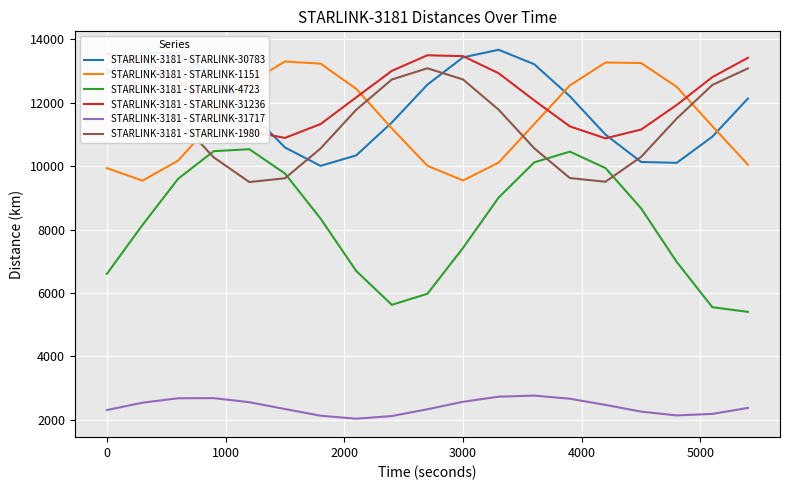

Reading right to left, transcribe all the data shown in this chart.

STARLINK-3181 - STARLINK-30783: 12136.8	10932.3	10106.8	10134.5	10998.3	12207.2	13218.8	13675.0	13436.4	12575.2	11379.3	10341.5	10011.0	10591.8	11732.7	12868.7	13561.2	13586.7	12935.1
STARLINK-3181 - STARLINK-1151: 10048.7	11266.2	12504.8	13257.3	13273.6	12550.7	11331.5	10113.5	9550.2	10014.5	11196.4	12444.9	13237.5	13305.1	12625.6	11422.7	10177.1	9544.8	9940.4
STARLINK-3181 - STARLINK-4723: 5403.3	5550.2	6978.5	8671.5	9941.6	10460.2	10122.4	9010.8	7422.0	5974.9	5625.2	6695.9	8346.8	9769.7	10537.1	10474.9	9603.5	8146.0	6603.2
STARLINK-3181 - STARLINK-31236: 13422.3	12812.9	11933.4	11157.6	10879.3	11257.1	12077.6	12934.7	13474.0	13502.0	13009.5	12172.4	11331.0	10893.5	11103.9	11841.4	12725.1	13371.6	13540.5
STARLINK-3181 - STARLINK-31717: 2371.6	2182.7	2135.6	2255.1	2466.5	2662.0	2760.9	2726.1	2565.0	2329.7	2115.1	2031.0	2125.6	2336.8	2552.1	2680.8	2676.3	2536.7	2305.2
STARLINK-3181 - STARLINK-1980: 13087.0	12566.0	11505.2	10294.5	9510.2	9626.4	10565.6	11784.4	12738.0	13091.4	12735.8	11780.7	10560.9	9620.1	9500.6	10279.6	11484.3	12538.9	13052.9